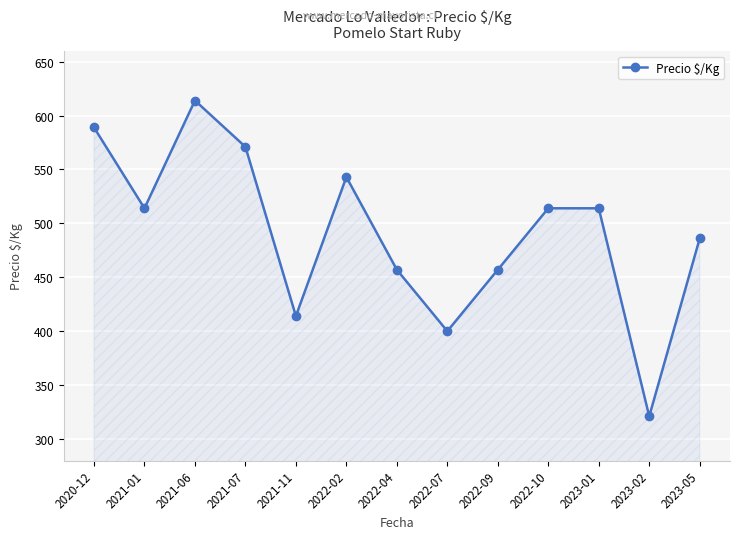

Approximately how many times larger is the value at 2022-07 compared to 2023-02?

1.2